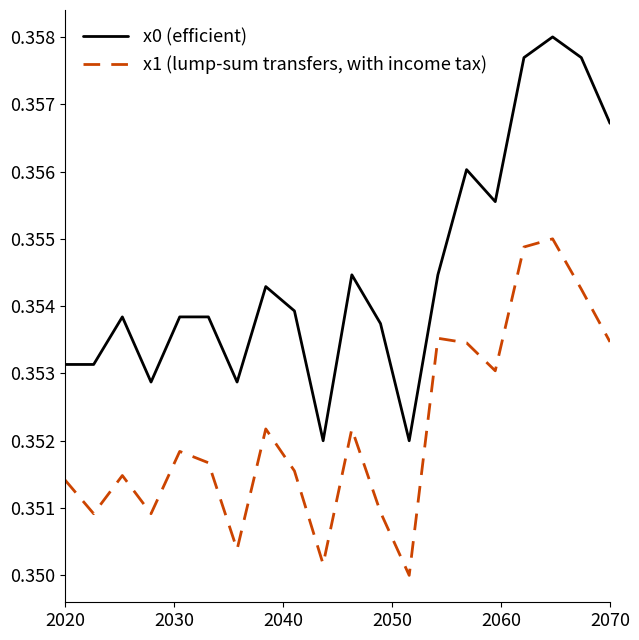

What are all the series names shown in the legend?

x0 (efficient), x1 (lump-sum transfers, with income tax)